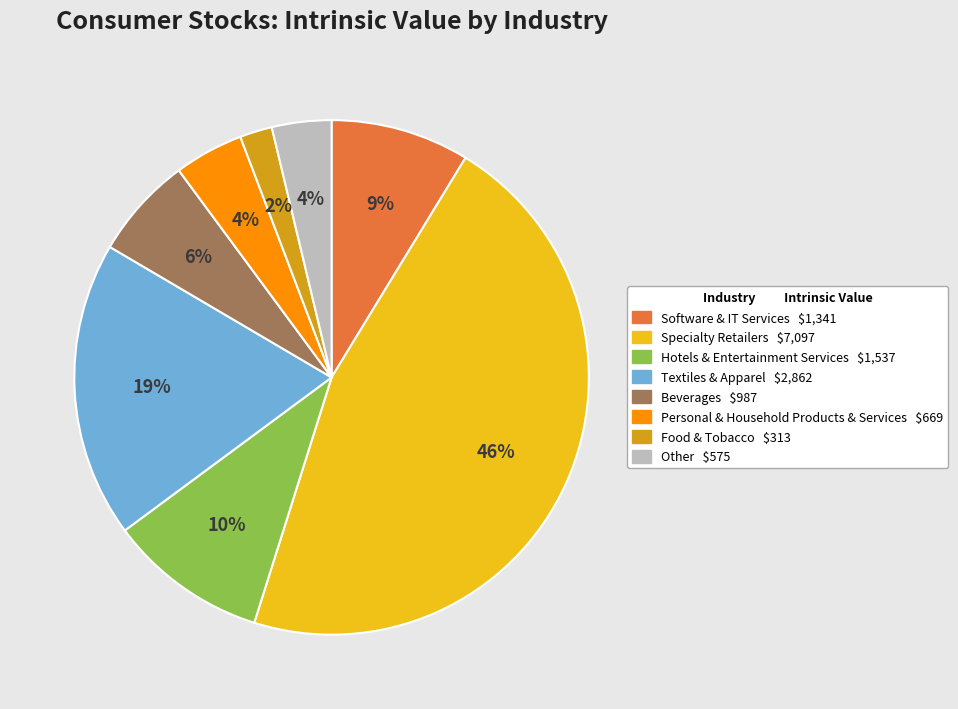

Is there a majority slice in this chart?

No